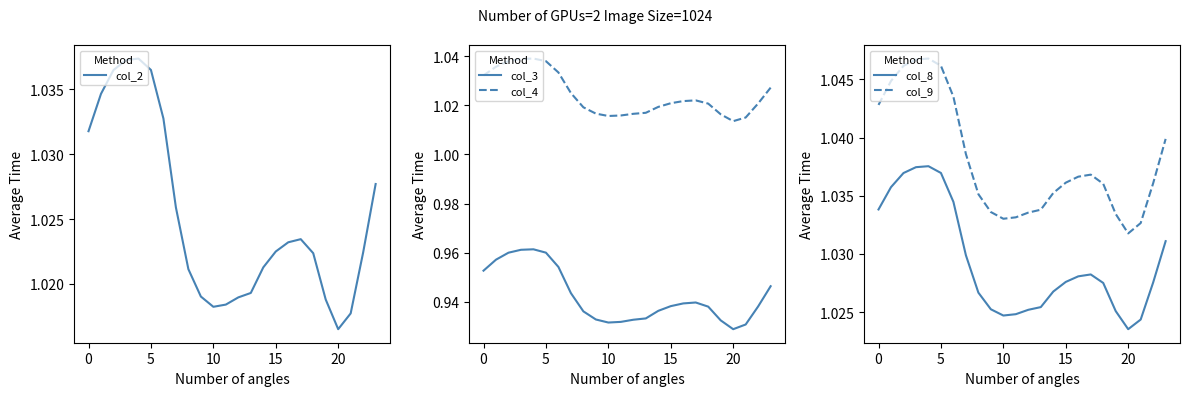

What is the label of the 21st point from the left?

20